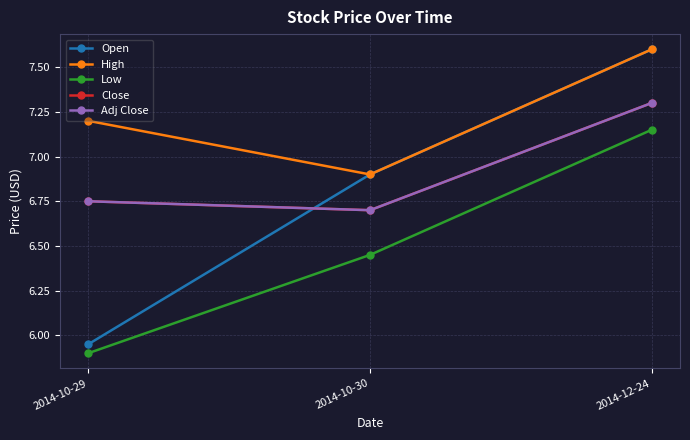

What is the difference between the Low values at 2014-10-30 and 2014-12-24?

0.7